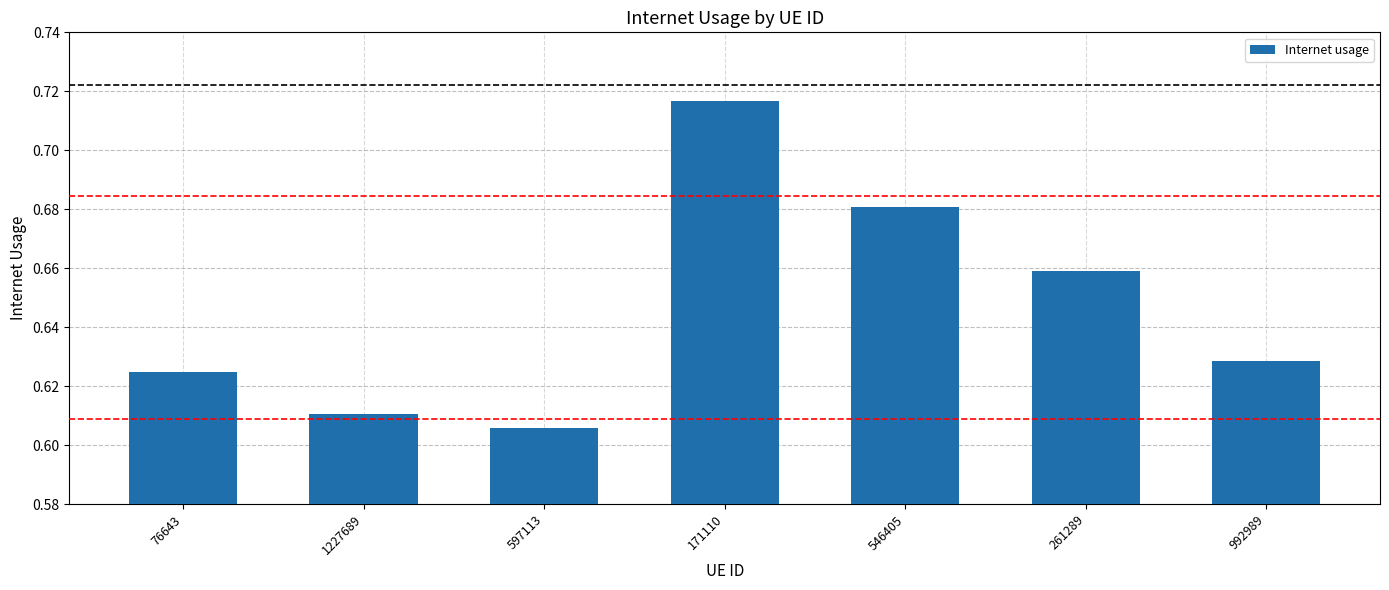

Which has a higher value, 546405 or 171110?

171110